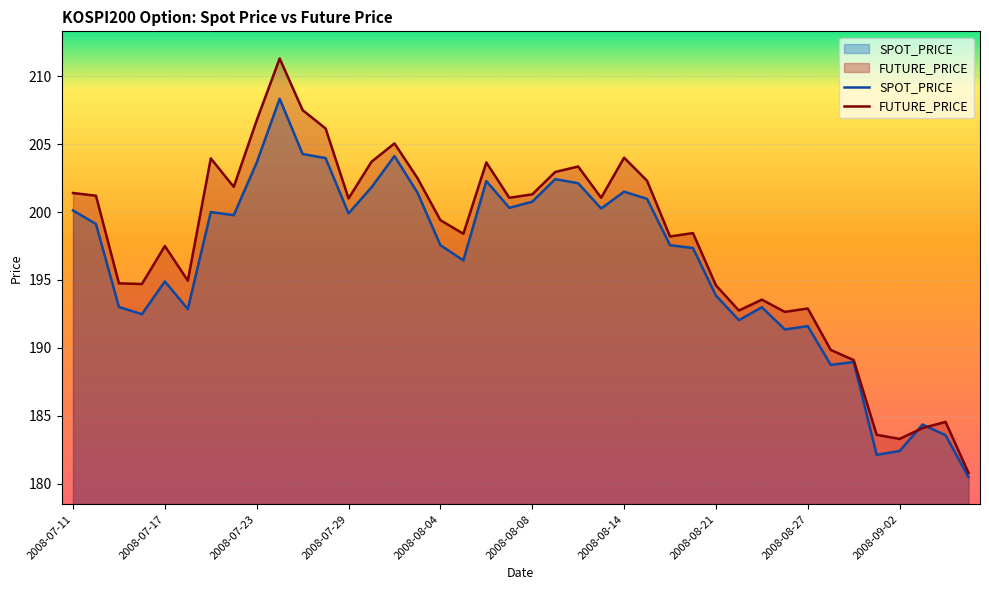

True or false: FUTURE_PRICE has a value of 67.3 at 2008-08-18.

False